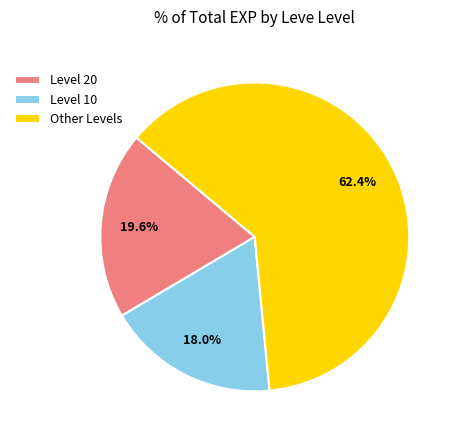

Approximately how many times larger is the value at Level 20 compared to Level 10?

1.1